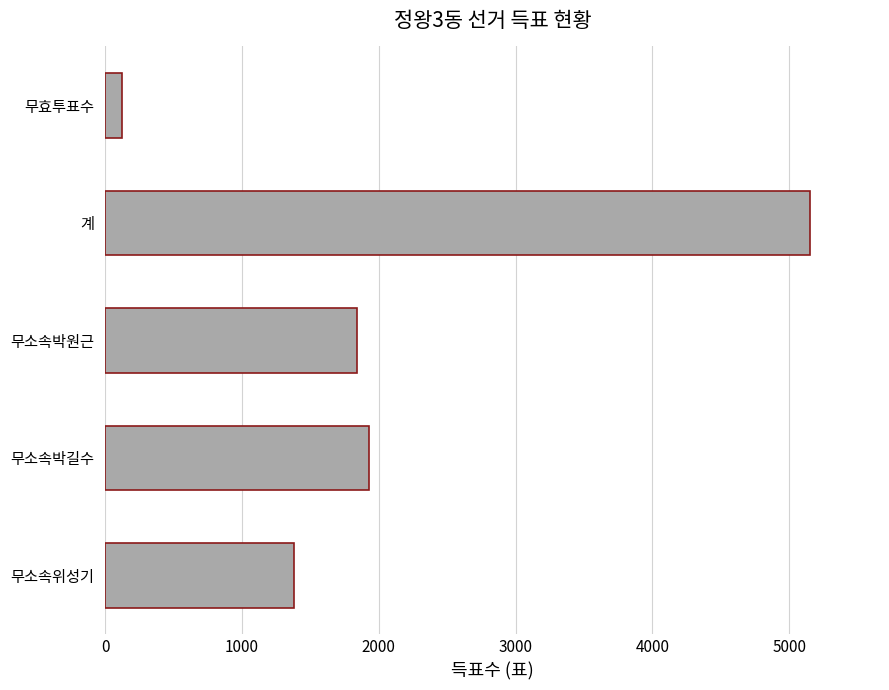

Rank the categories by value from lowest to highest.

무효투표수, 무소속위성기, 무소속박원근, 무소속박길수, 계